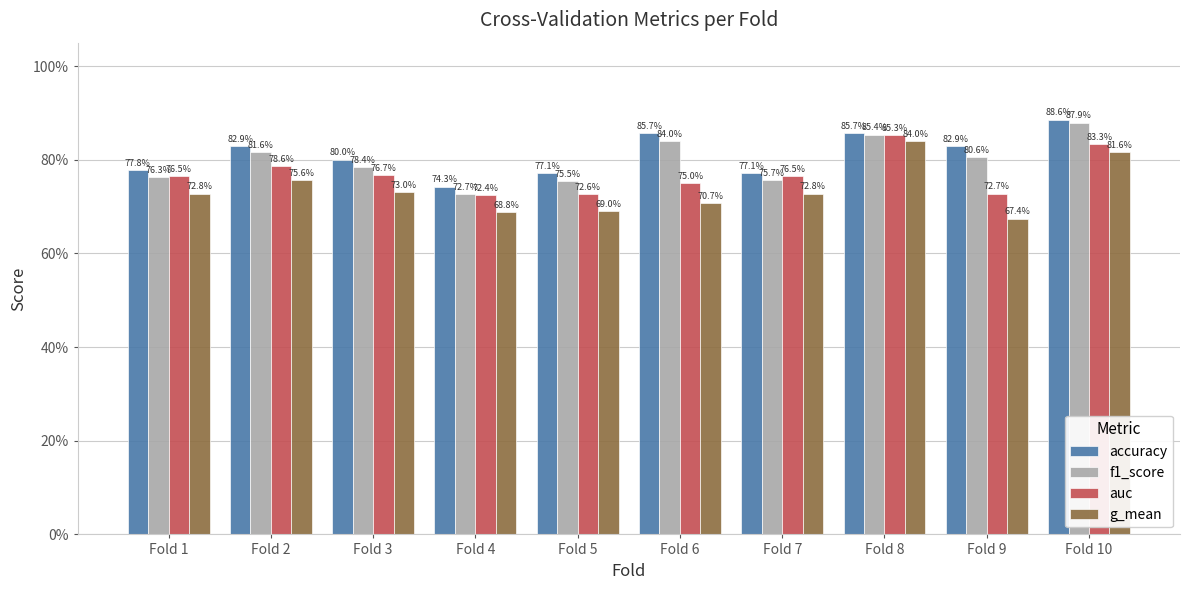

What is the total value across all series at Fold 9?

3.0